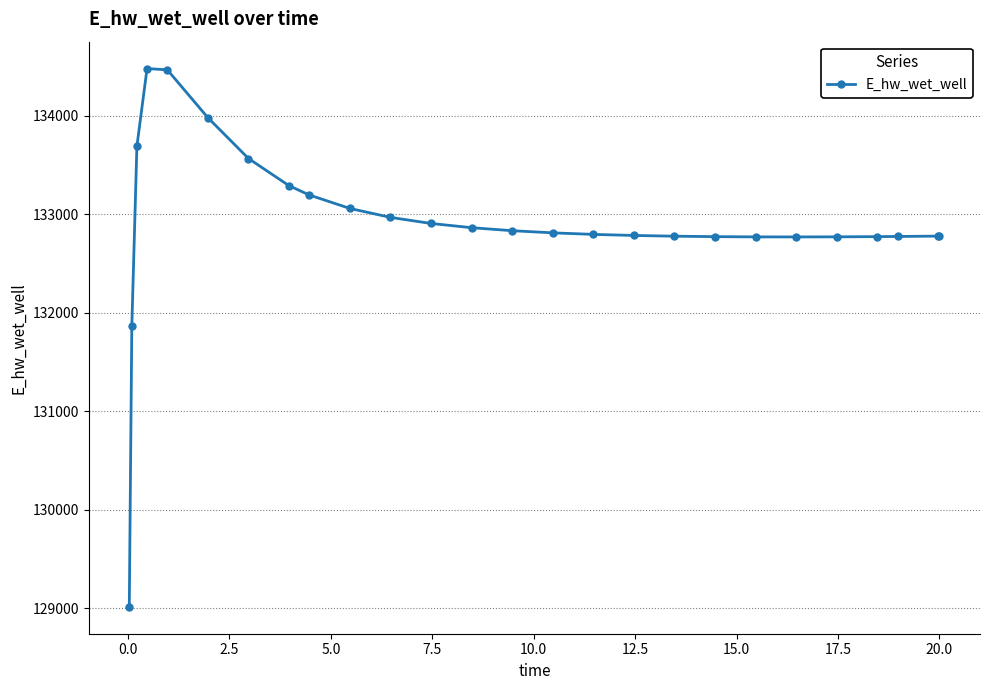

What is the maximum value shown in the chart?

134481.5